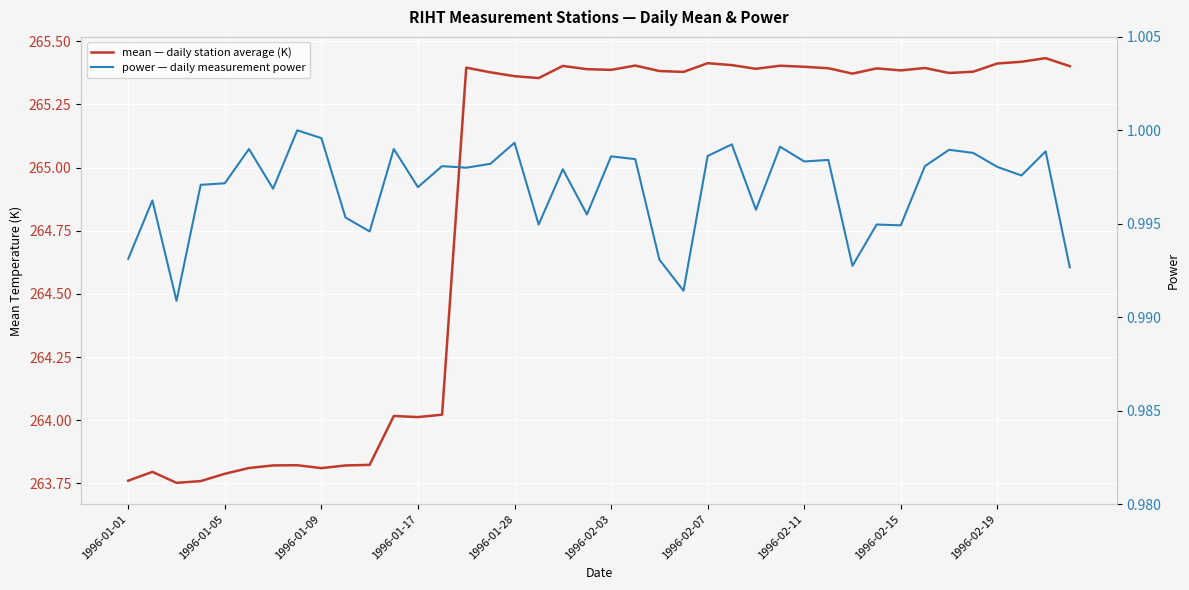

How many lines are shown in the chart?

2